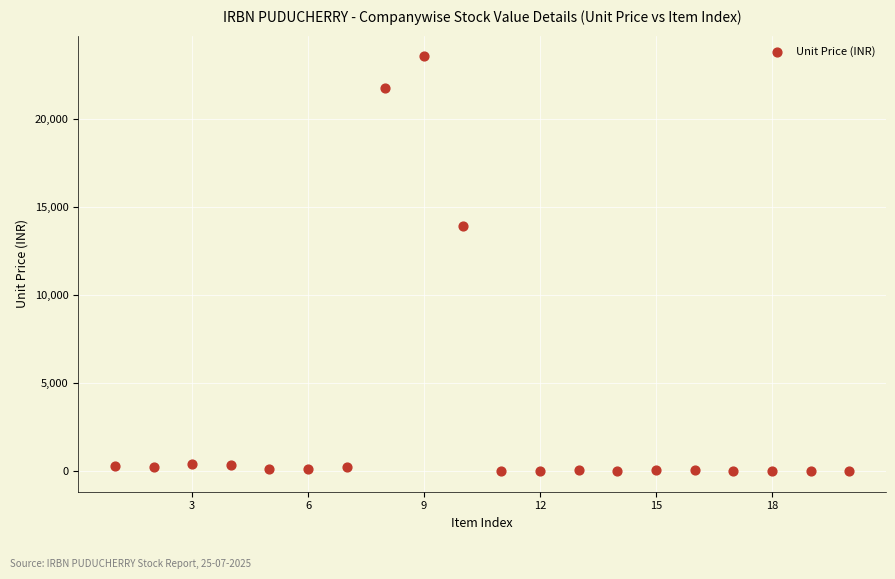

What is the range of X values (max minus min)?

19.0